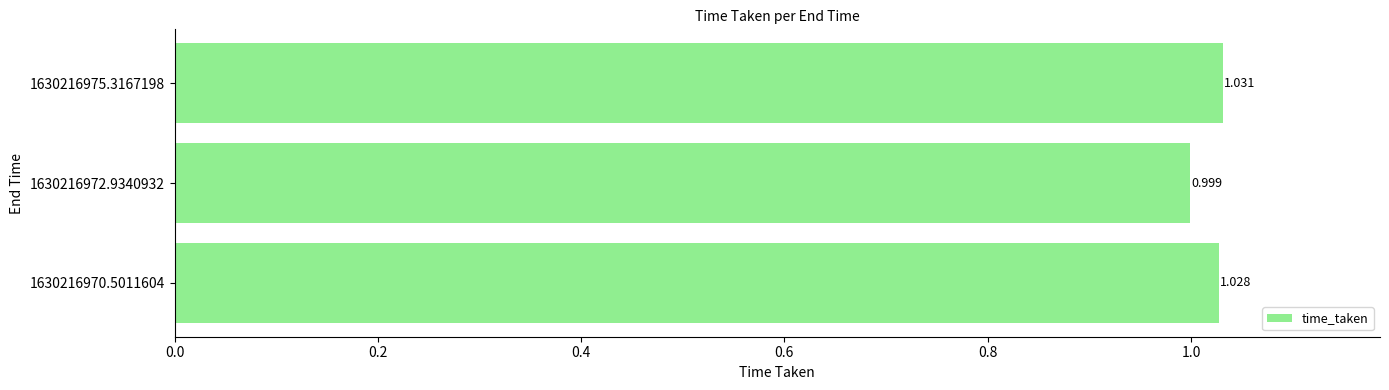

How many bars are there in total?

3